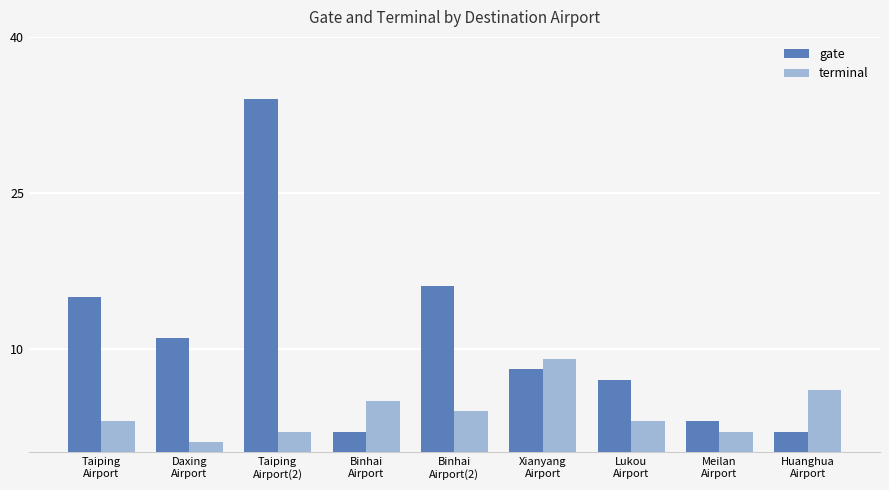

Read the gate value at Xianyang
Airport.

8